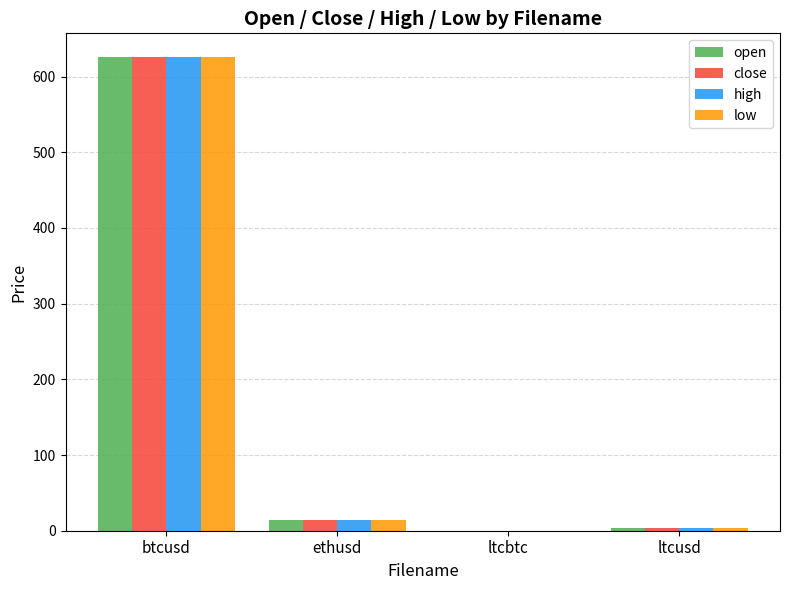

How many categories are shown in the chart?

4